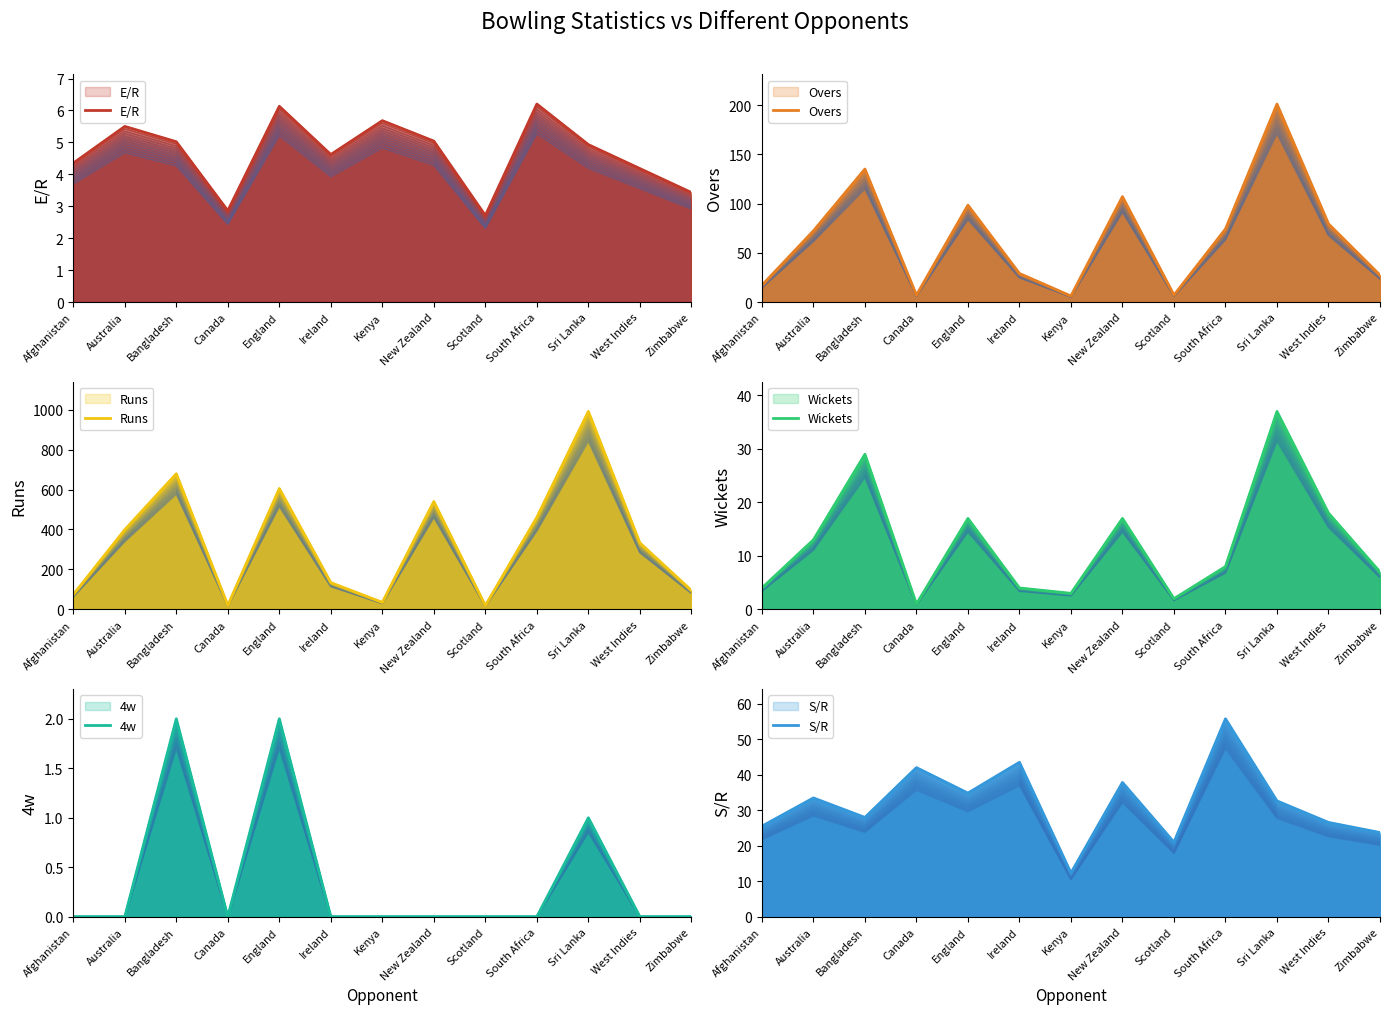

What is the sum of all Overs values?

861.1